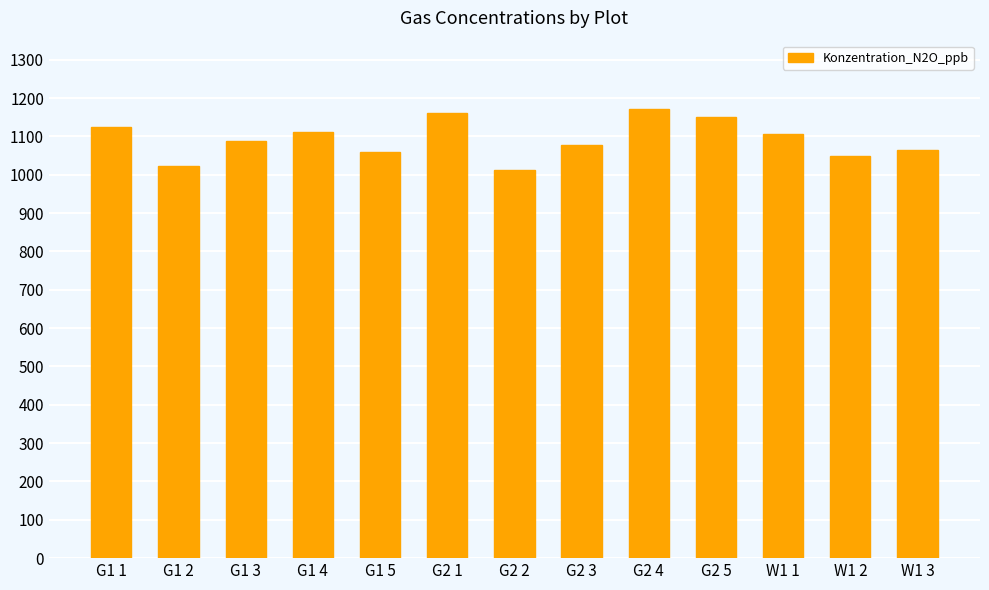

Read the value at W1 1.

1106.8